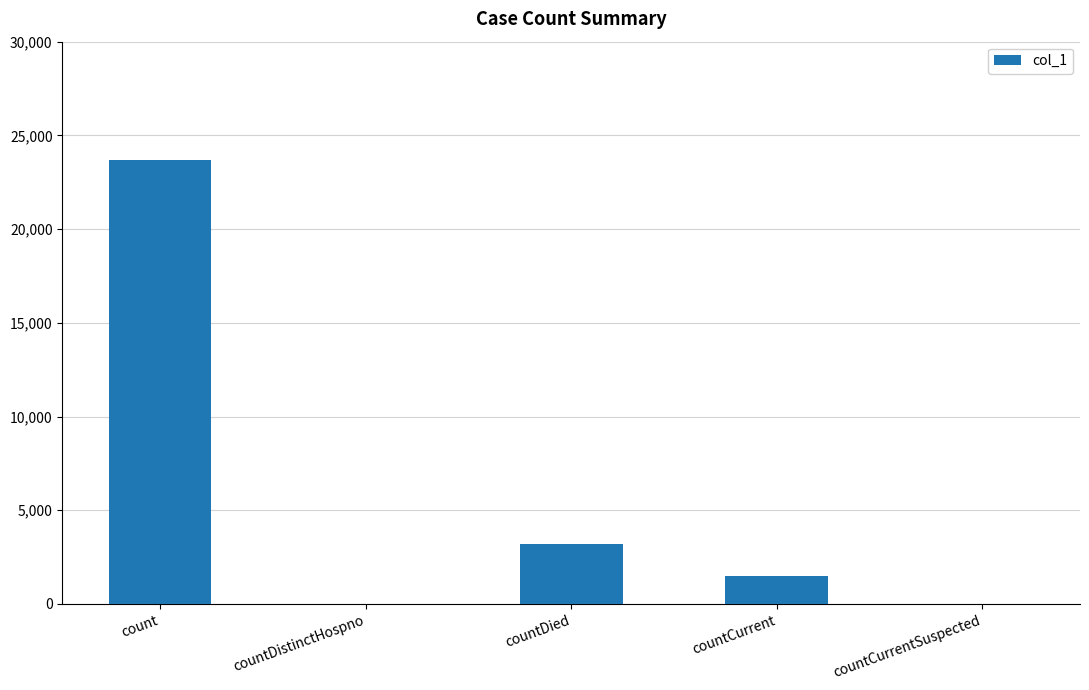

Reading right to left, list all the values displayed in this chart.

0	1497	3197	0	23711